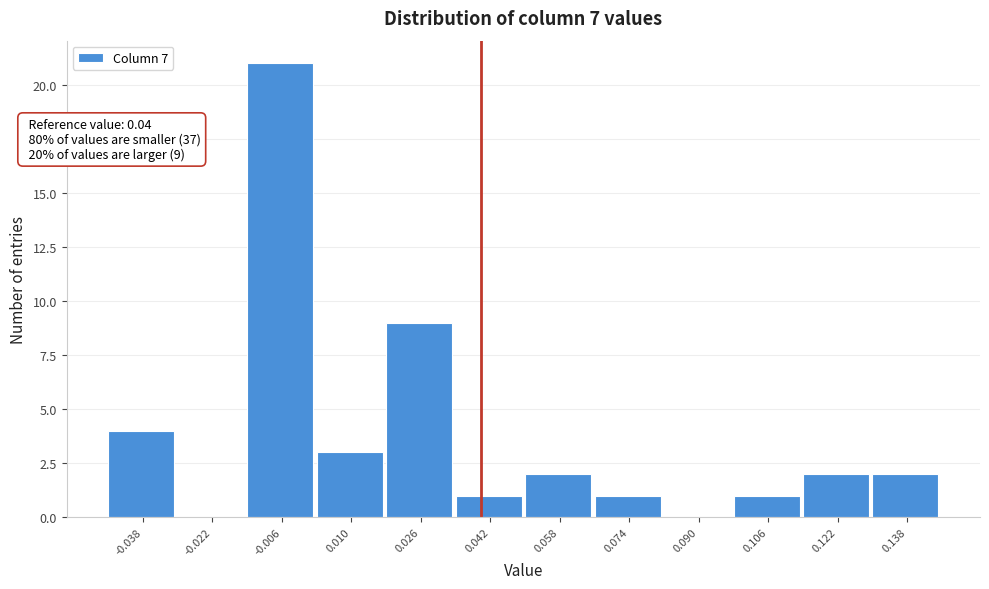

Which range on the x-axis has the tallest bar?

-0.014 to 0.002